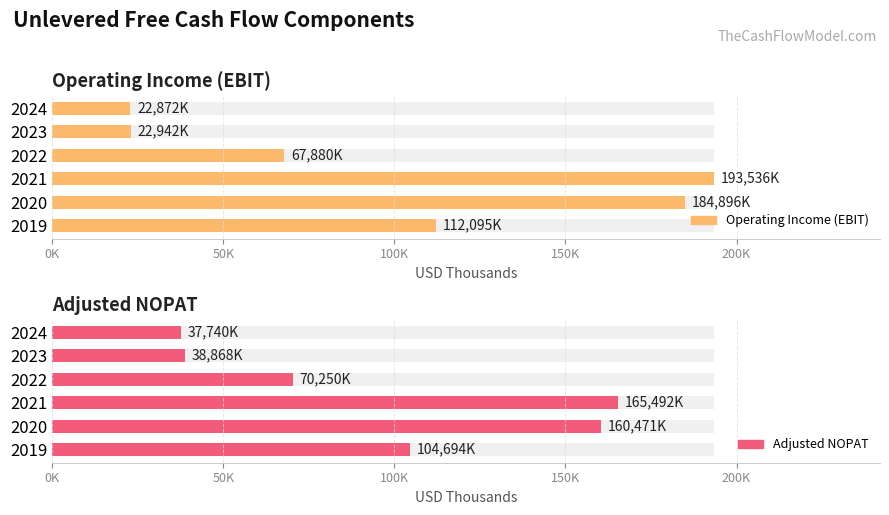

Which series has the largest total across all categories?

Operating Income (EBIT)